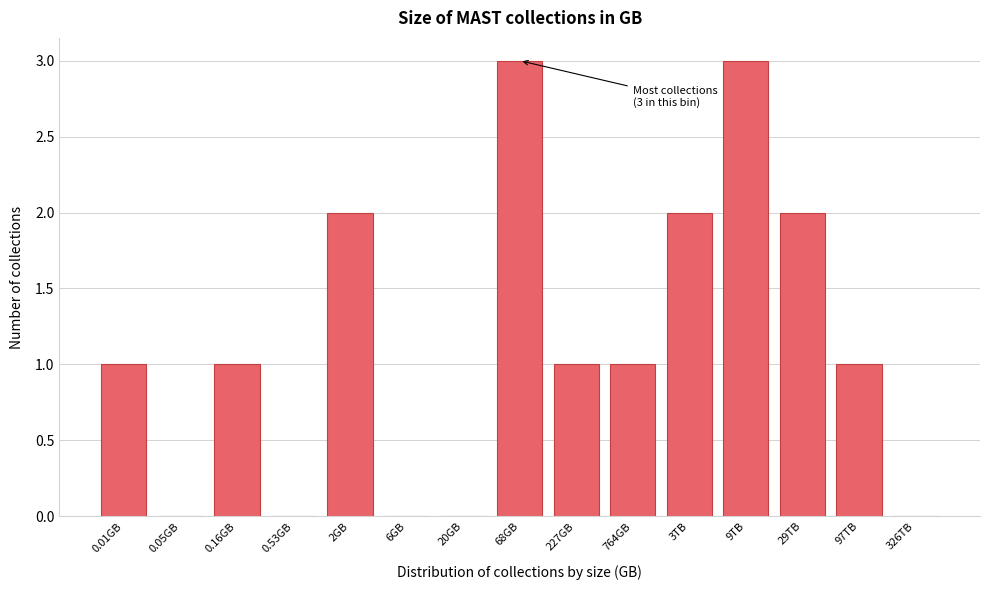

Reading left to right, what are all the values shown in this chart?

0.01GB=1	0.05GB=0	0.16GB=1	0.53GB=0	2GB=2	6GB=0	20GB=0	68GB=3	227GB=1	764GB=1	3TB=2	9TB=3	29TB=2	97TB=1	326TB=0